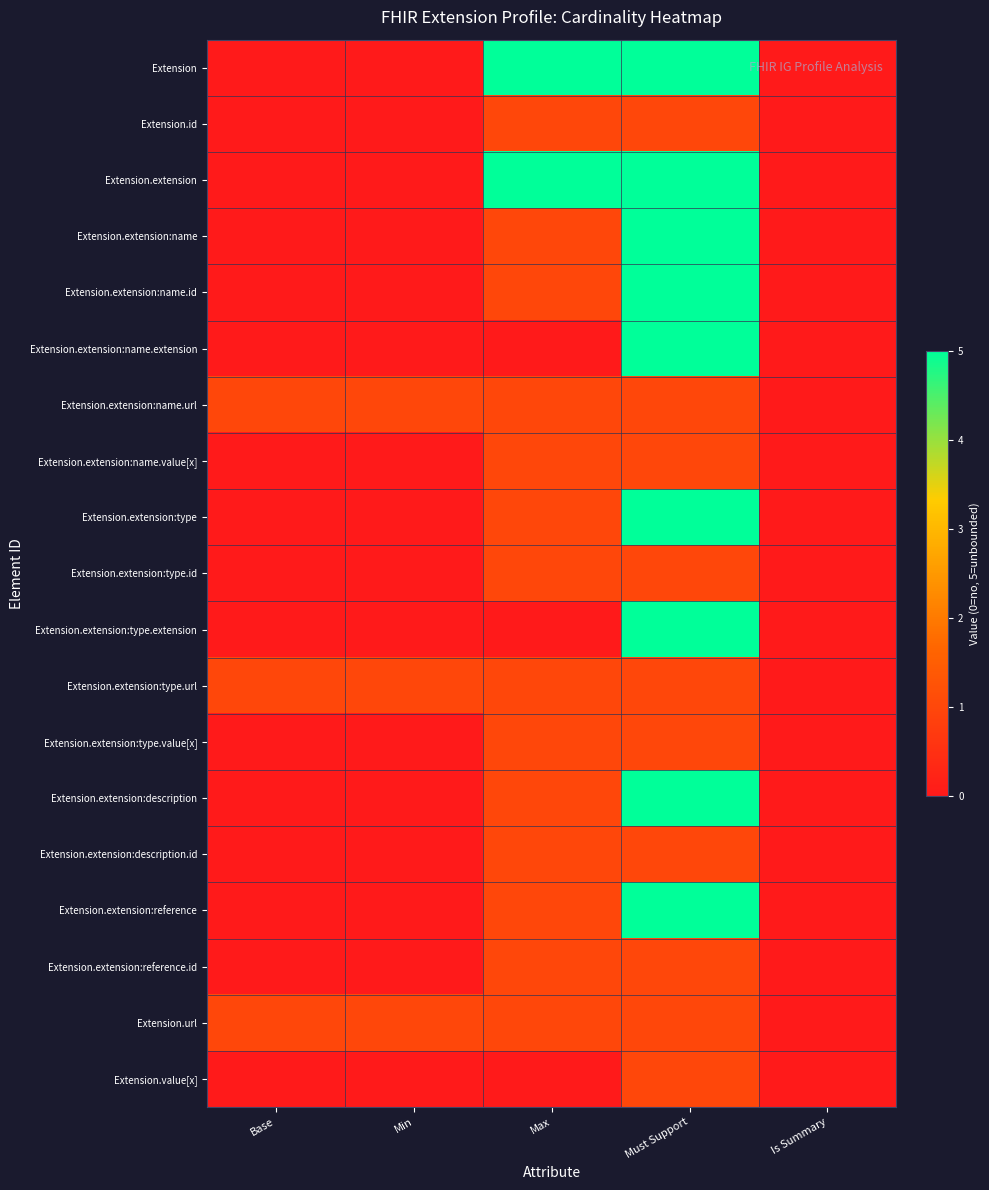

At how many categories does at least one series exceed 1?

2